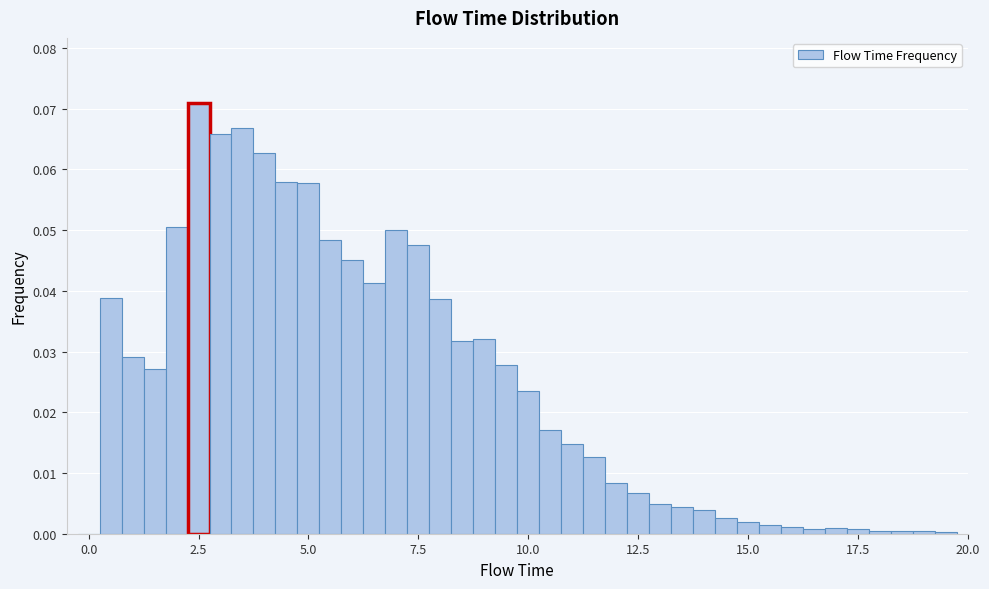

Read against the x-axis, roughly where is the centre of the tallest bar?

2.5